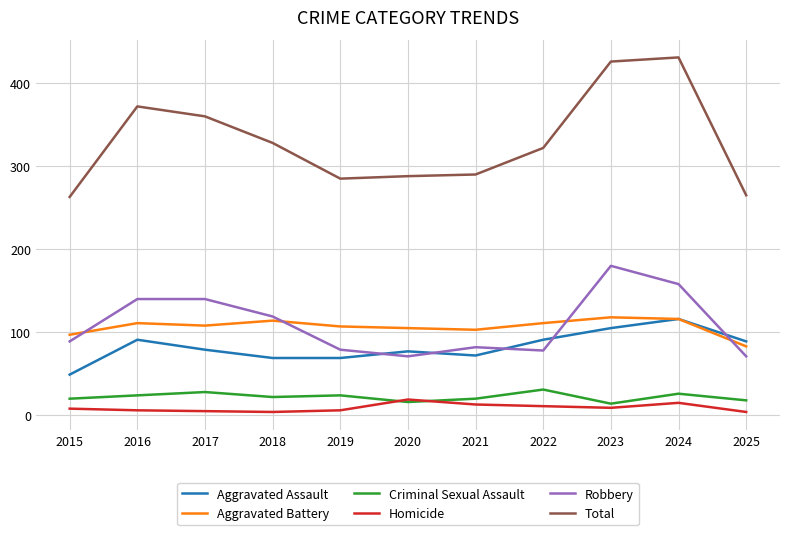

The value of Total at 2016 is 372. True or false?

True